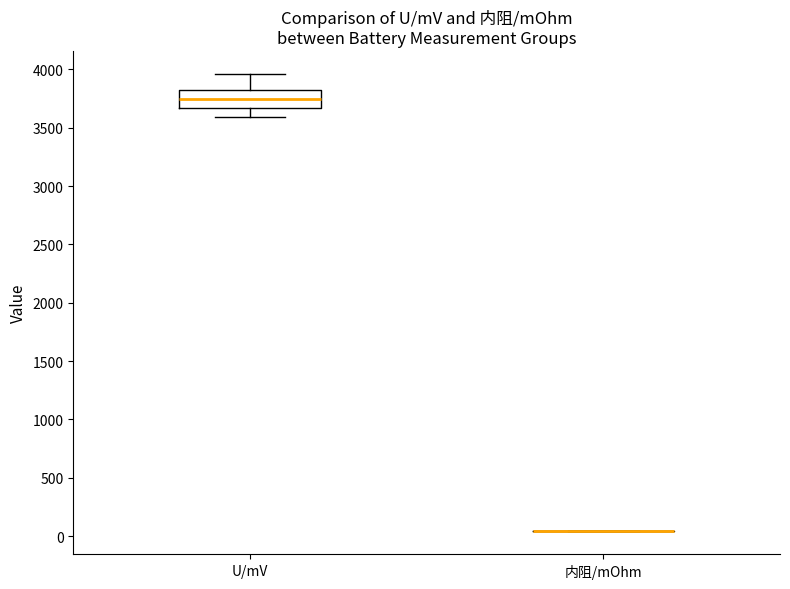

Comparing the boxes themselves (not the whiskers), which one is the tallest?

U/mV